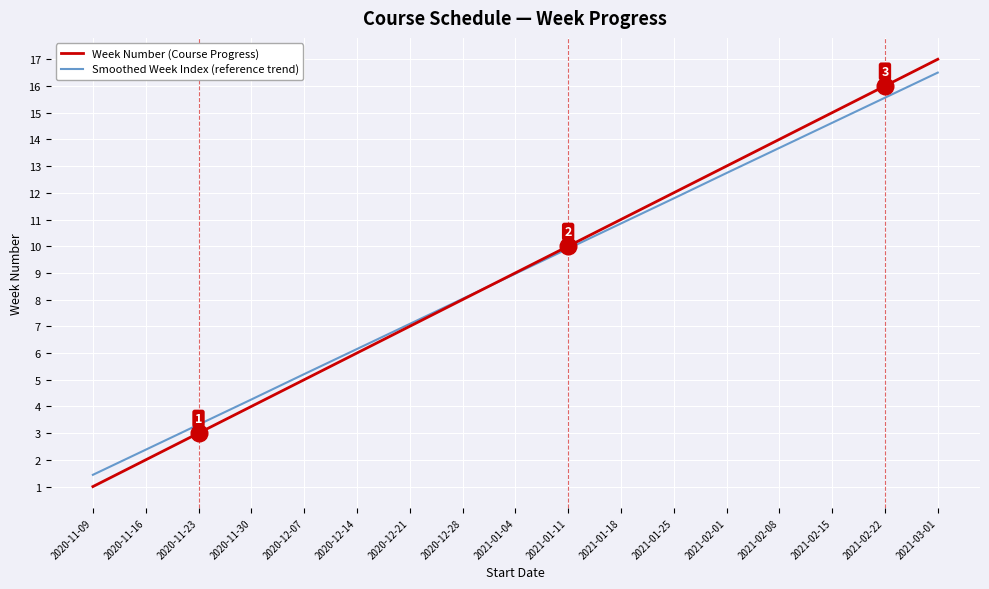

List the labels in order of Smoothed Week Index (reference trend) value, largest first.

2021-03-01, 2021-02-22, 2021-02-15, 2021-02-08, 2021-02-01, 2021-01-25, 2021-01-18, 2021-01-11, 2021-01-04, 2020-12-28, 2020-12-21, 2020-12-14, 2020-12-07, 2020-11-30, 2020-11-23, 2020-11-16, 2020-11-09